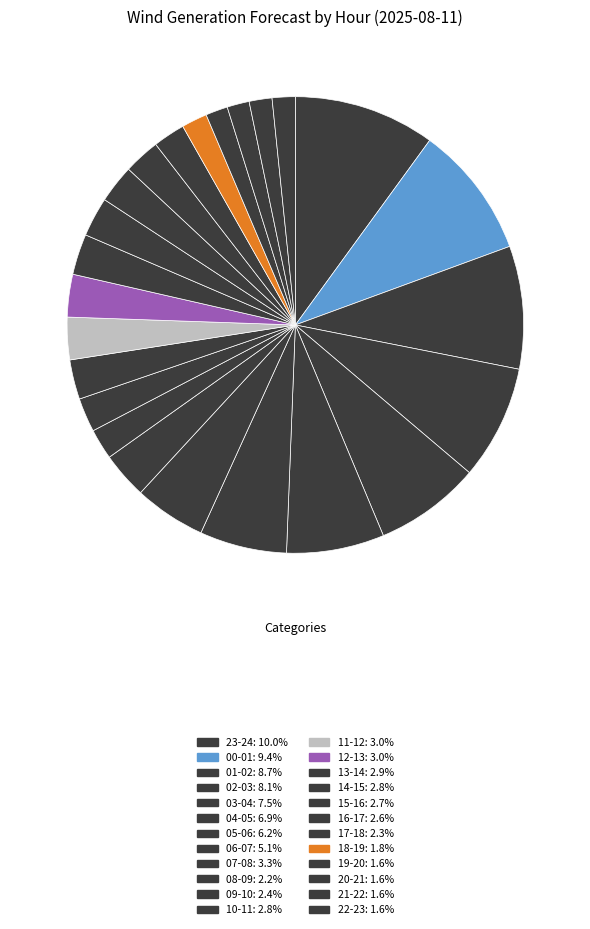

Is there a majority slice in this chart?

No